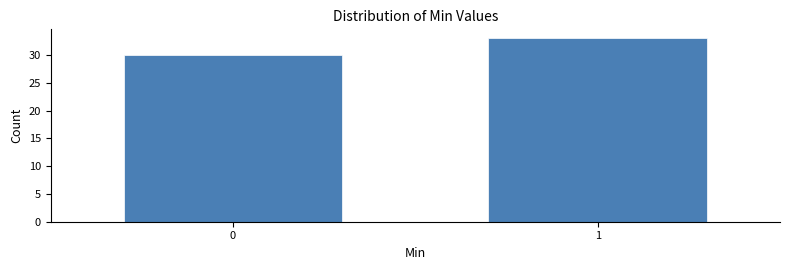

Reading left to right, what are all the values shown in this chart?

0=30	1=33